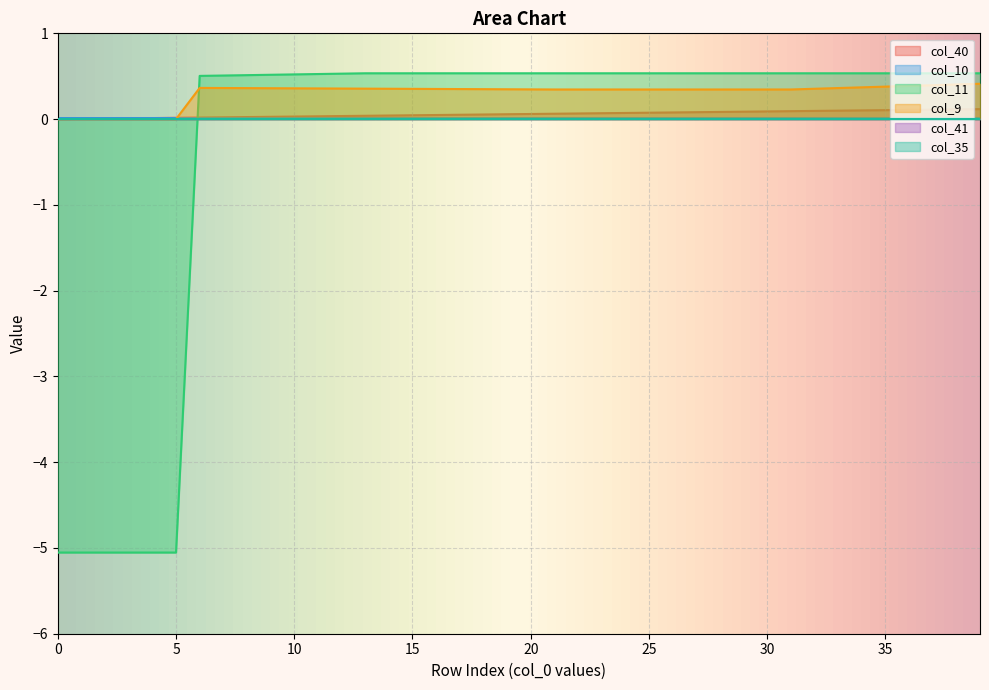

Does the chart display data point markers on the line(s)?

No